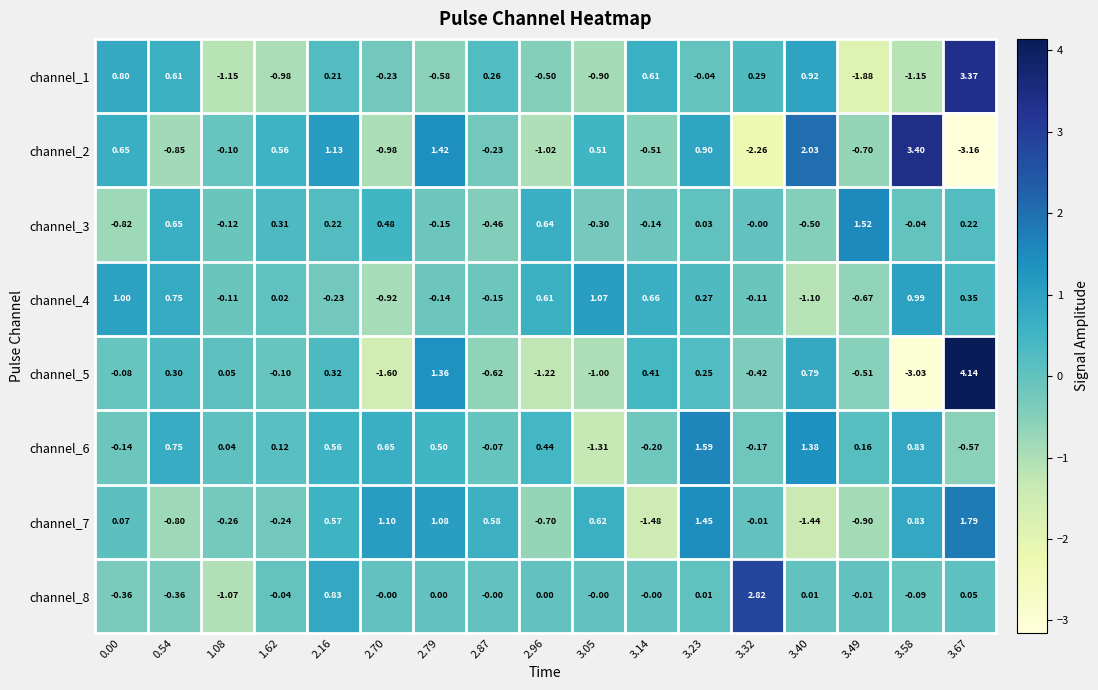

Is the value of channel_1 at 3.58 greater than the value of channel_7 at 2.87?

No